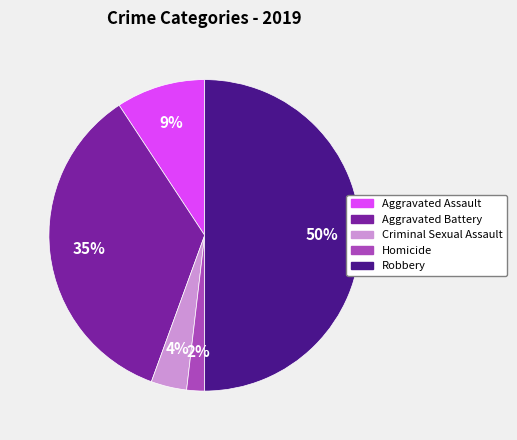

Is the sum of Aggravated Assault and Robbery greater than half?

Yes